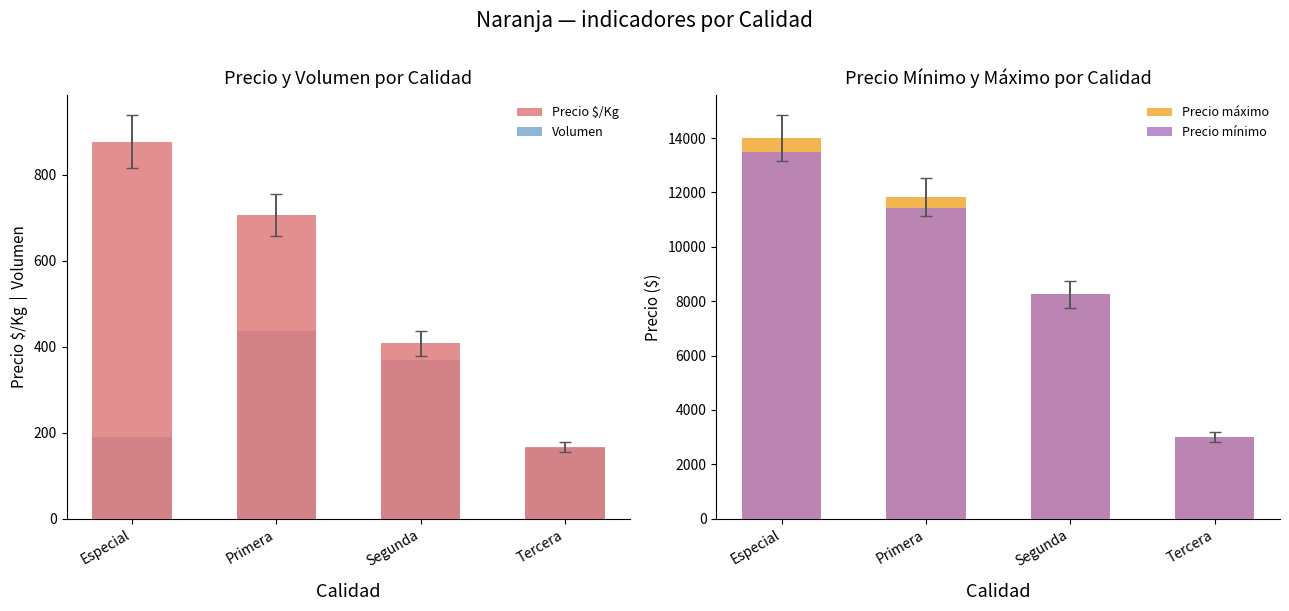

How many series are shown in this chart?

4